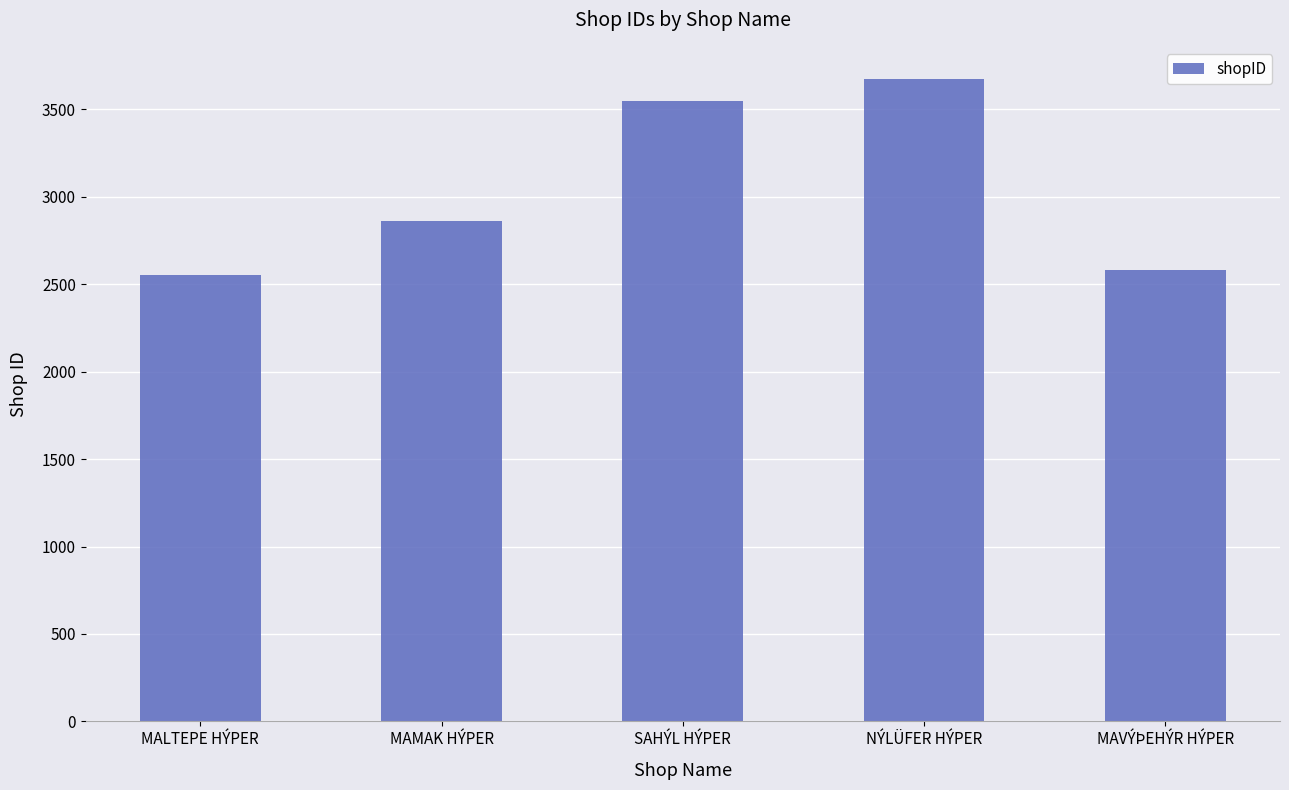

What value does the data have at NÝLÜFER HÝPER?

3674